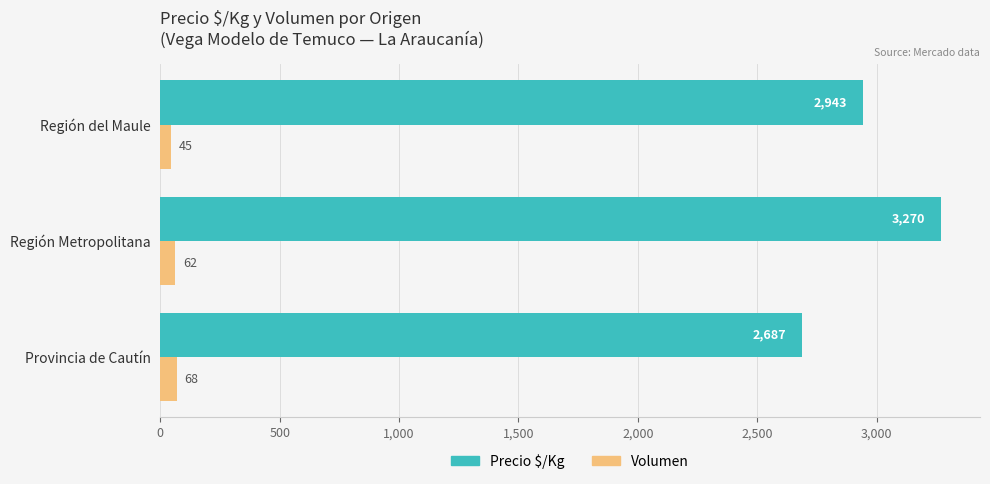

The value of Volumen at Provincia de Cautín is 68. True or false?

True